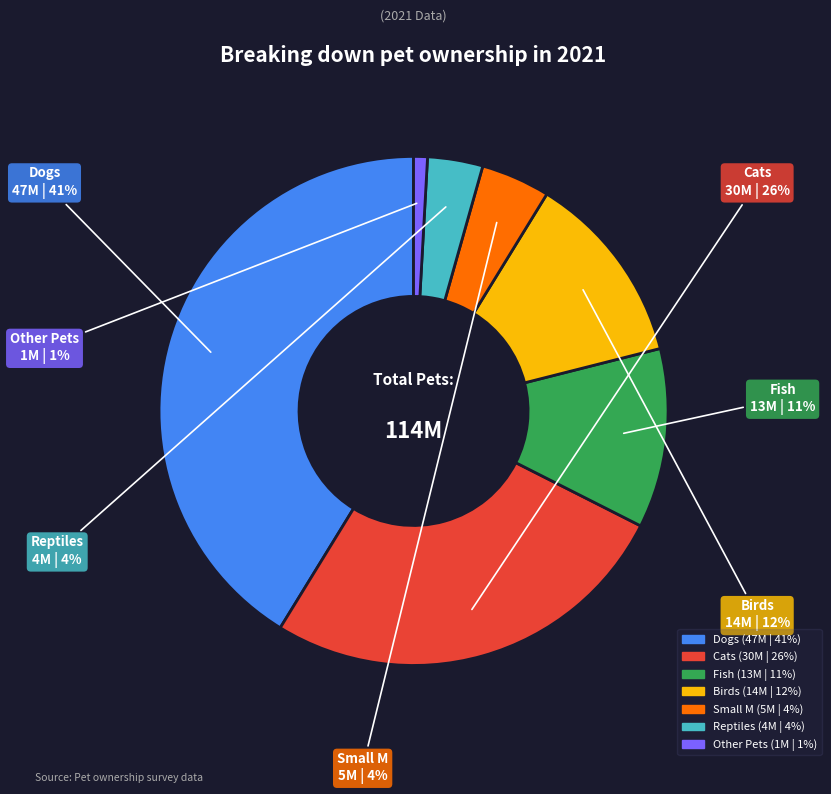

True or false: Fish accounts for 23% of the total.

False